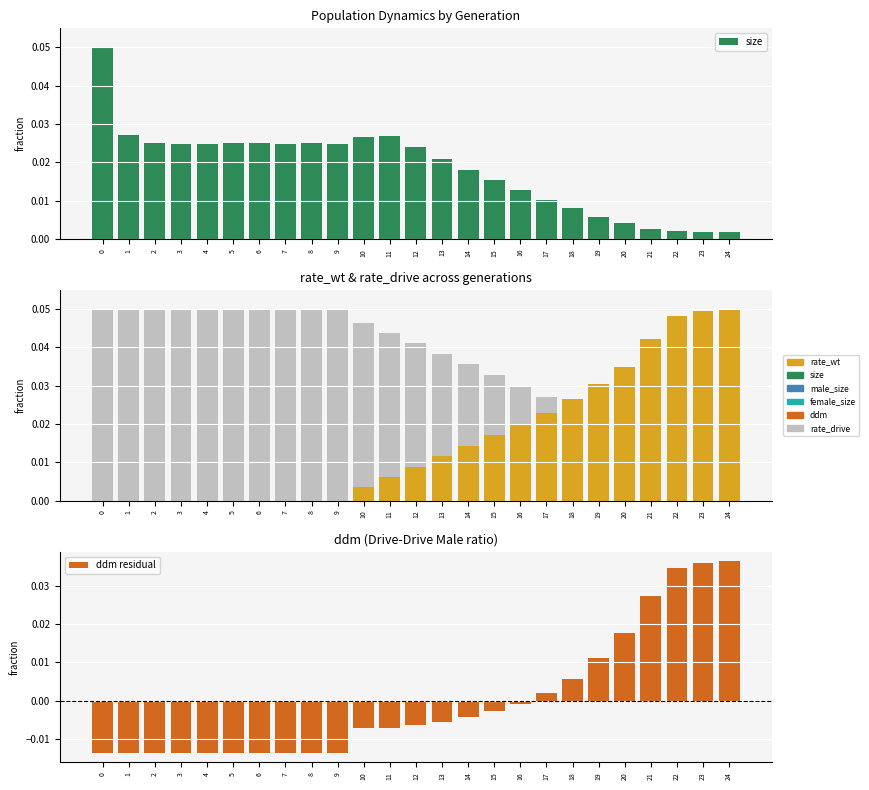

Are the bars horizontal?

No